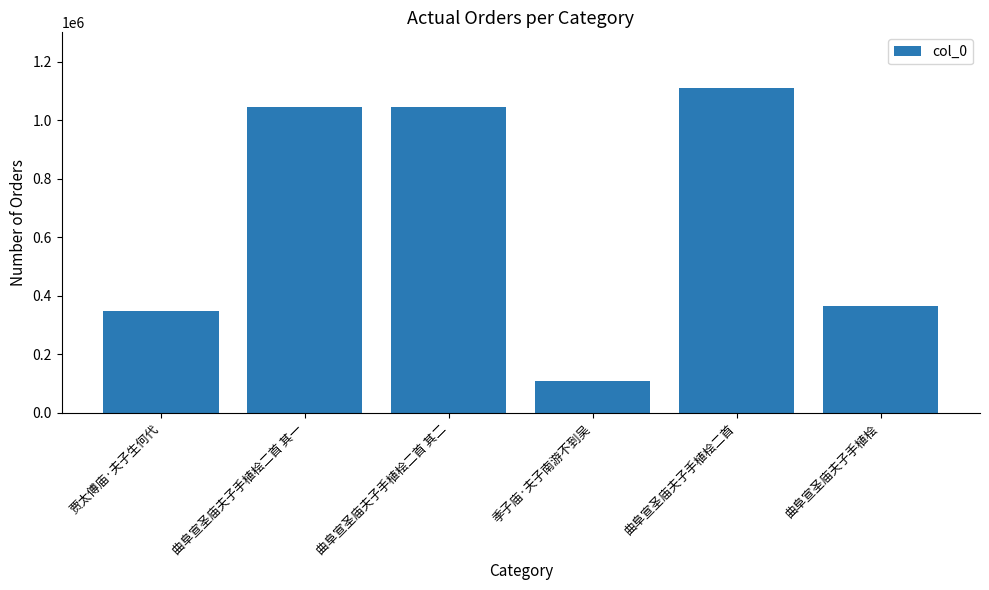

The value at 季子庙·夫子南游不到吴 is 182071. True or false?

False